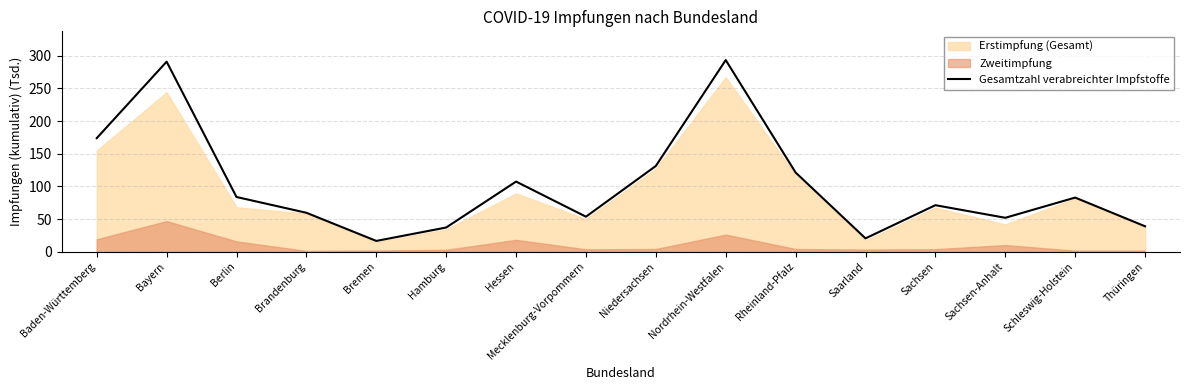

How many categories are shown in the chart?

16